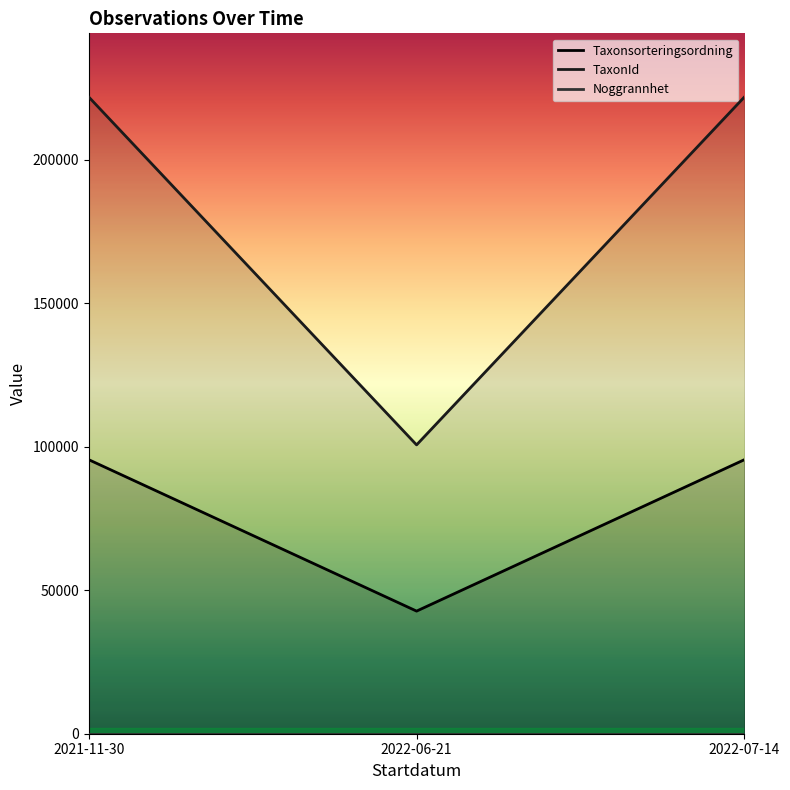

What is the approximate value of Taxonsorteringsordning at 2022-07-14?

95519